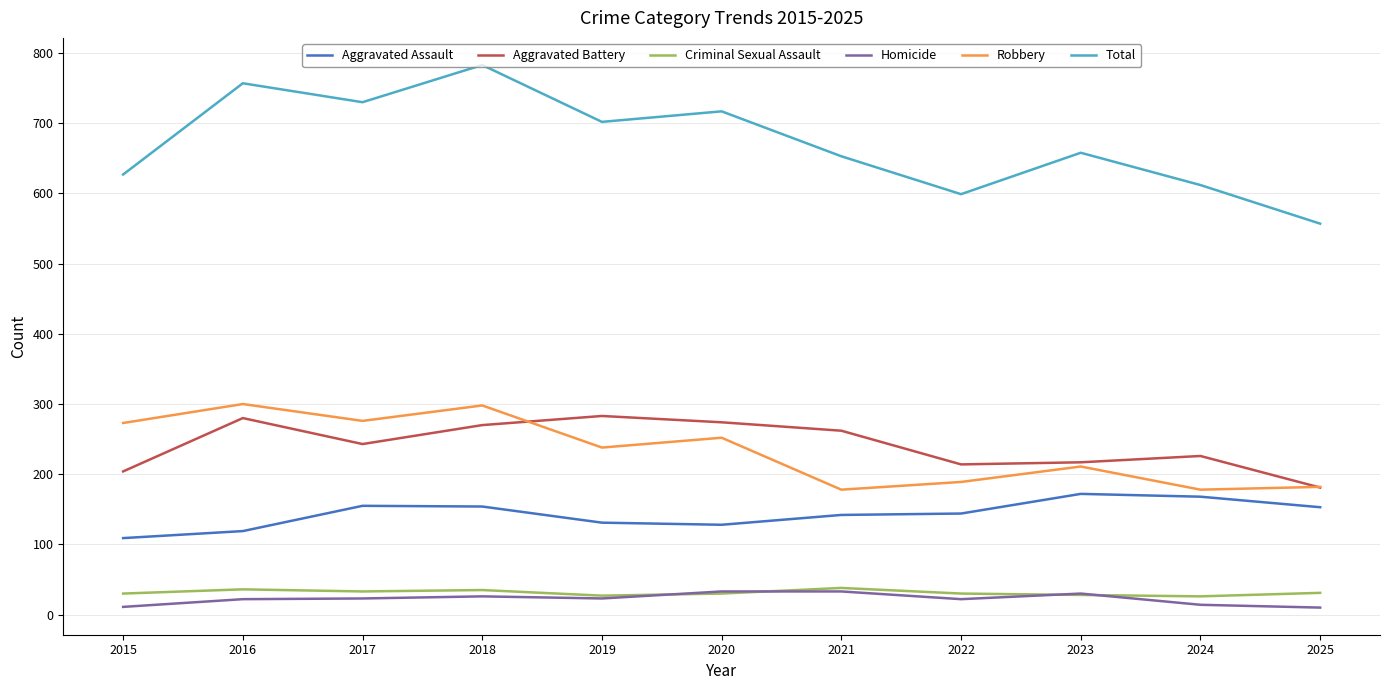

The value of Aggravated Assault at 2016 is 191. True or false?

False